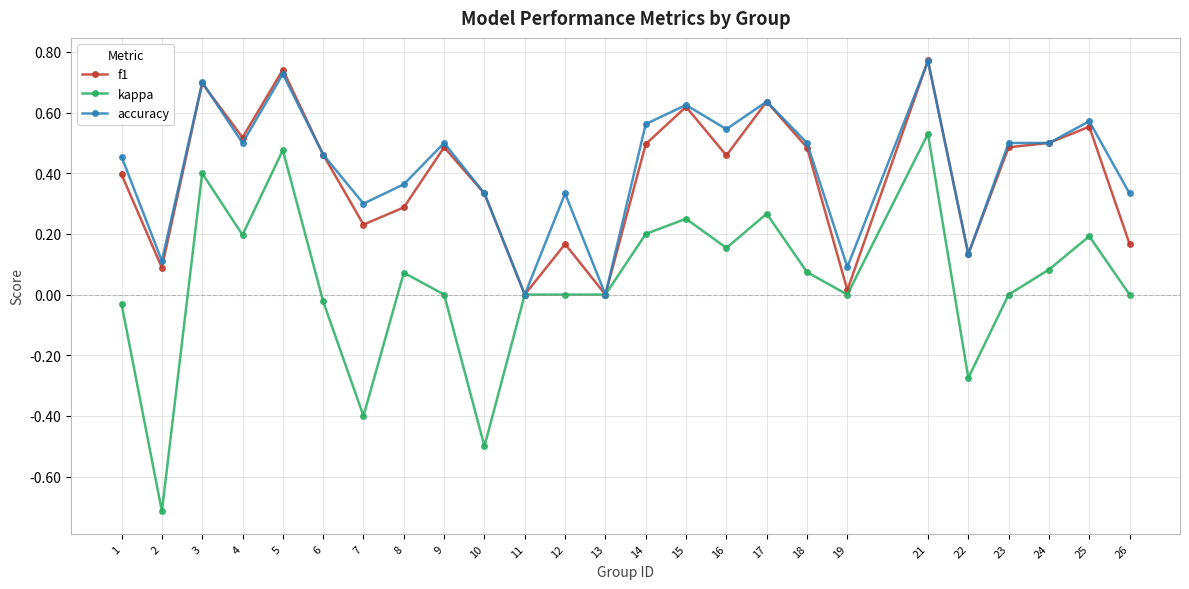

Which series has the widest spread of values?

kappa